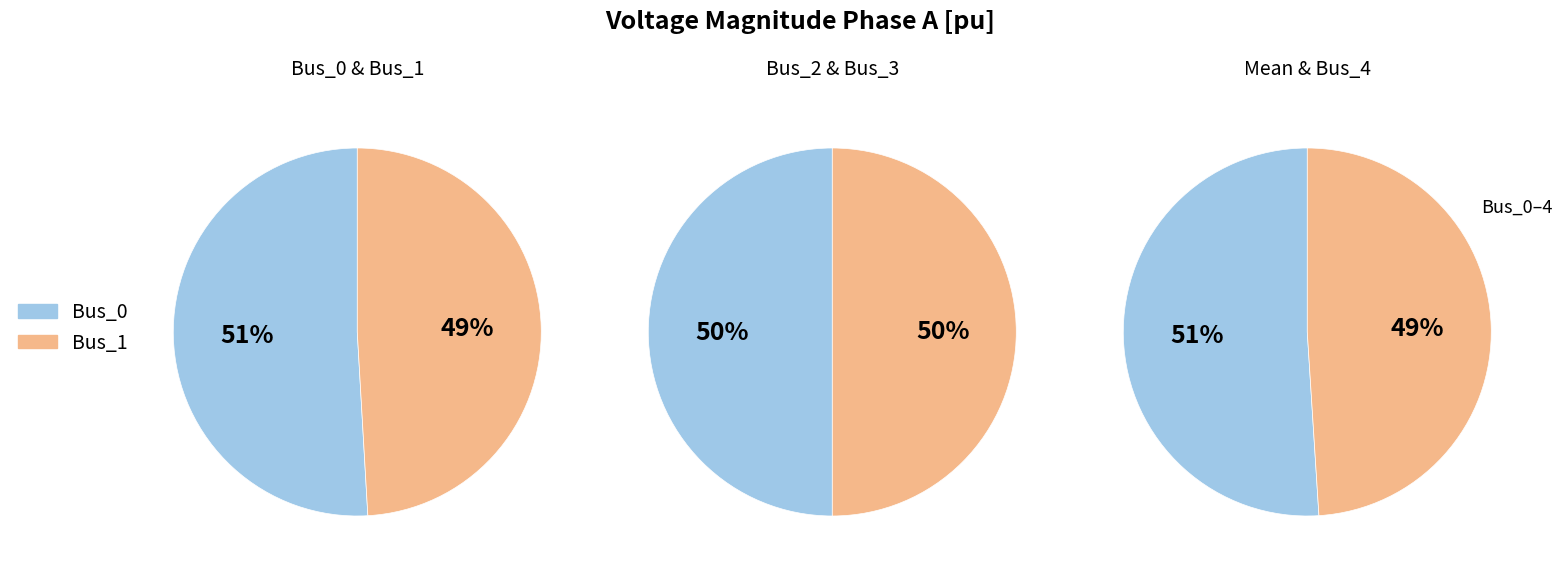

Which slice is the largest?

Bus_0